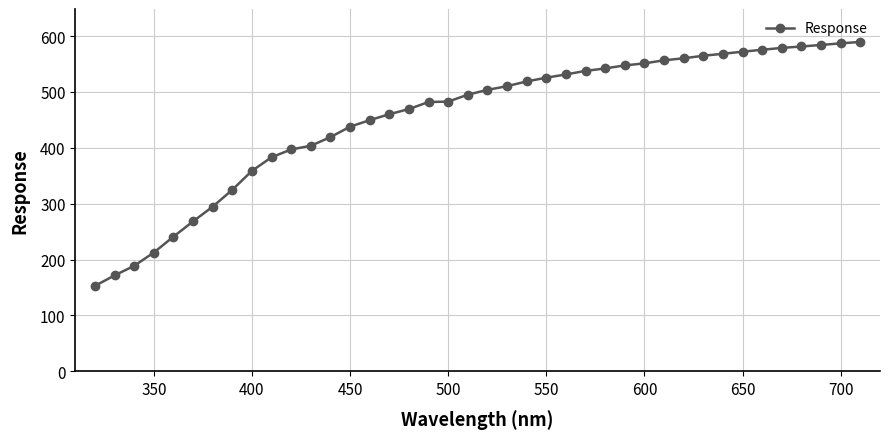

What is the difference between the maximum and minimum values?

436.8